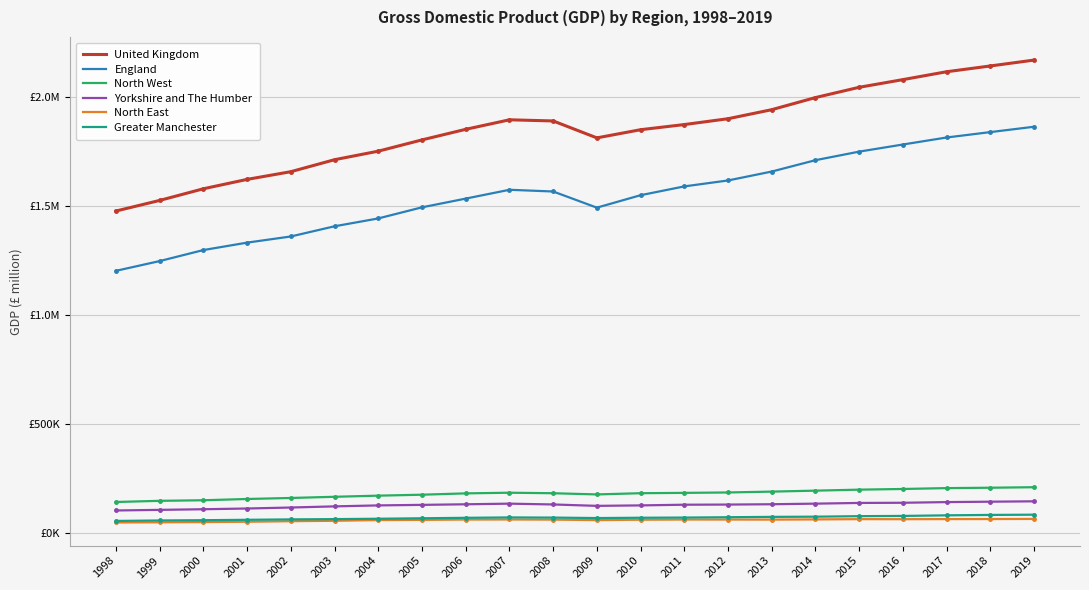

What is the difference between the Greater Manchester values at 2004 and 2009?

3170